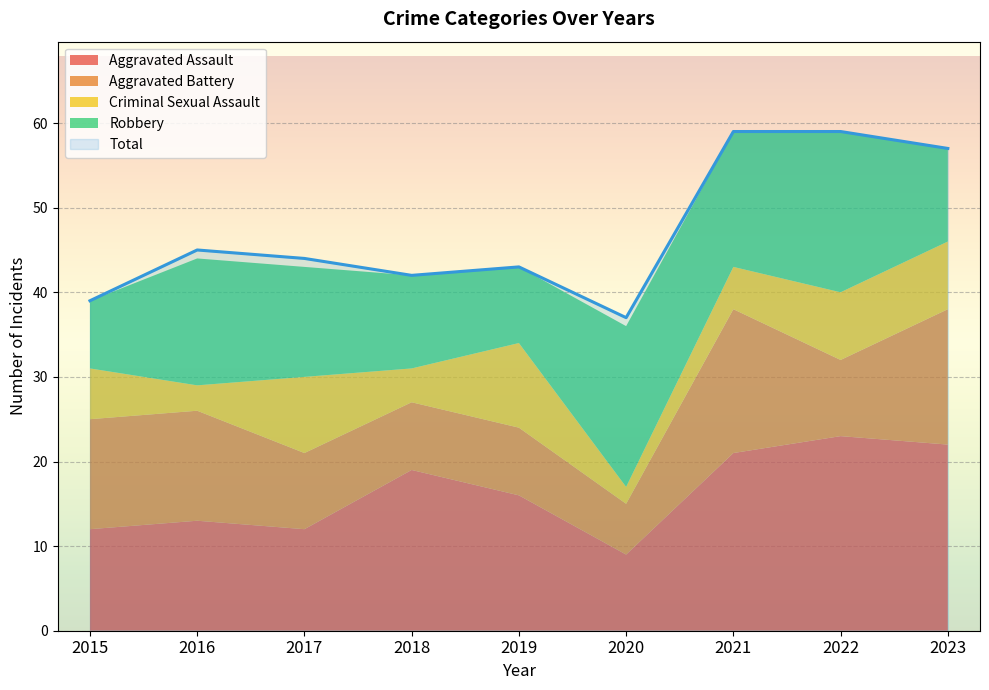

What is the lowest value of the Total series?

37